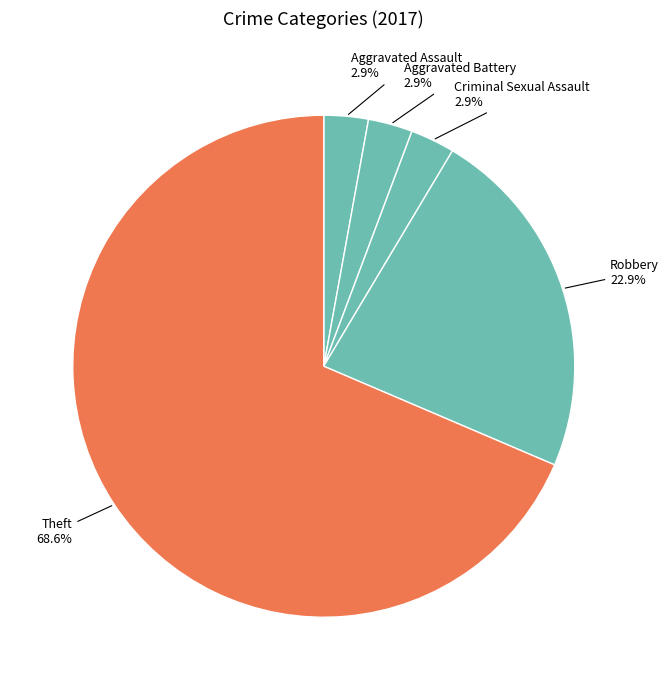

Is there any slice that represents more than half of the pie?

Yes